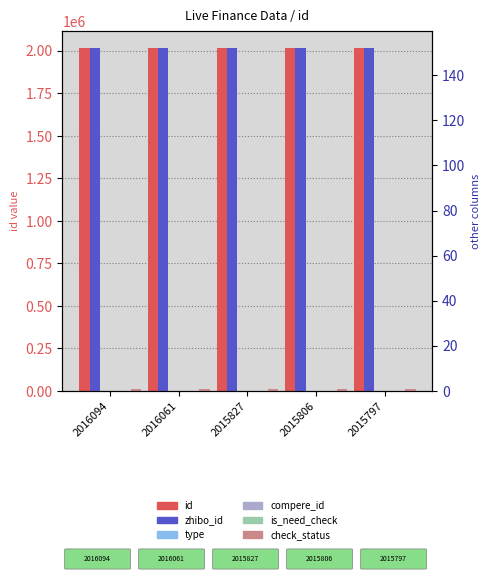

Between 2016061 and 2015827, which series saw the biggest shift?

id